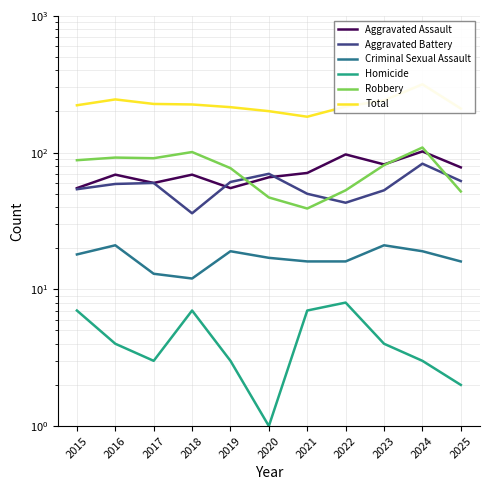

The Robbery series shows 18 at 2017. True or false?

False